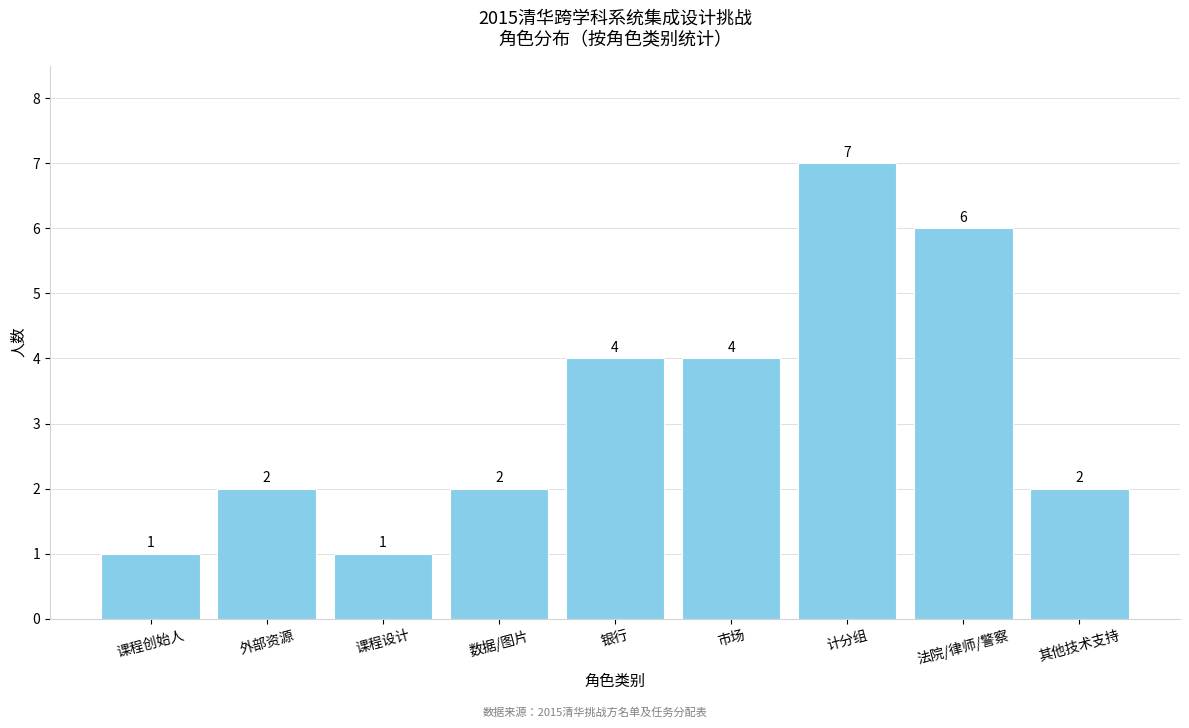

Reading left to right, transcribe all the data shown in this chart.

1	2	1	2	4	4	7	6	2